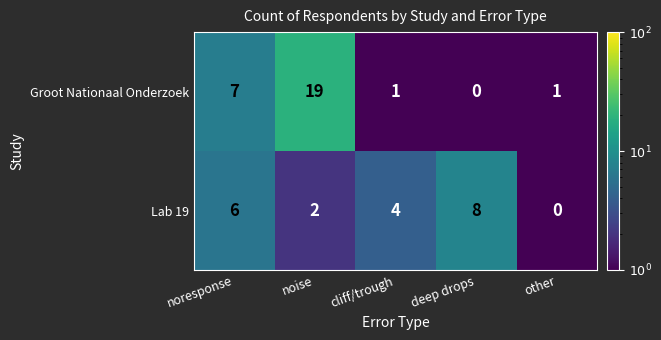

Which series has the largest total across all categories?

Groot Nationaal Onderzoek